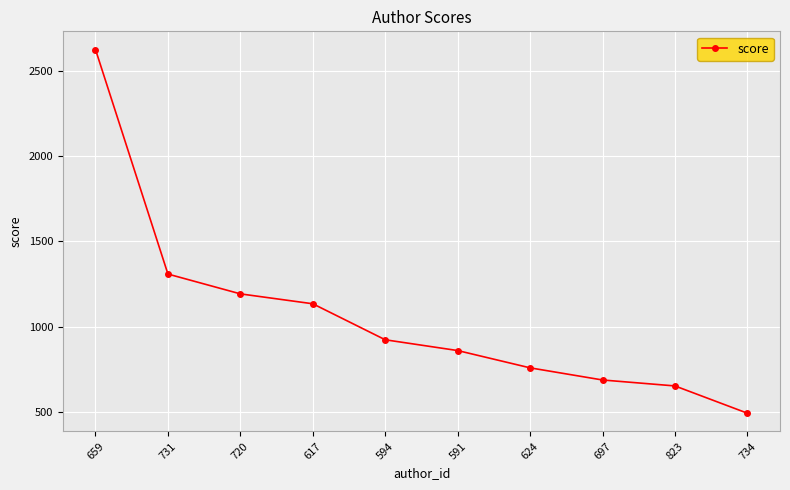

Rank the categories by value from lowest to highest.

734, 823, 697, 624, 591, 594, 617, 720, 731, 659